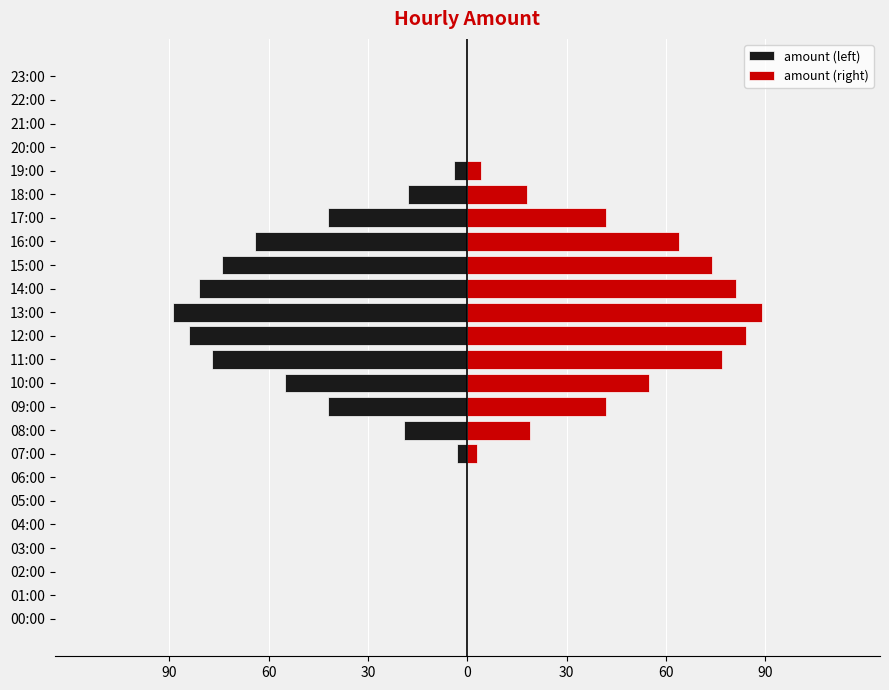

True or false: amount (left) has a value of 0 at 00:00.

True